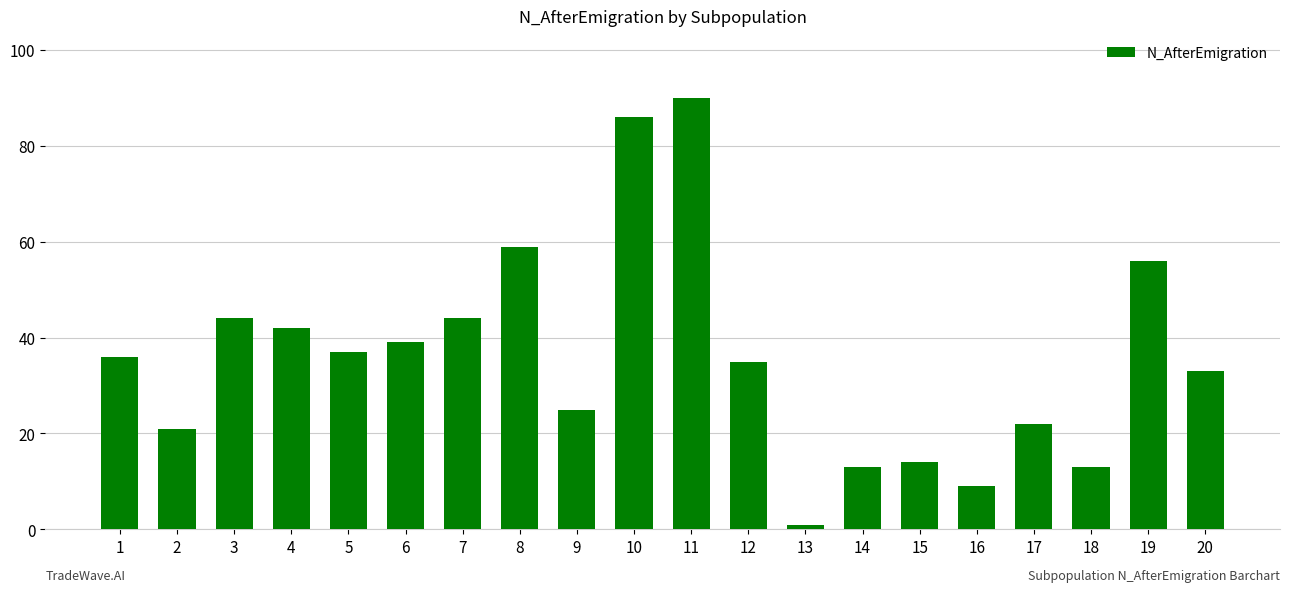

The chart shows a value of 44 at 7. True or false?

True